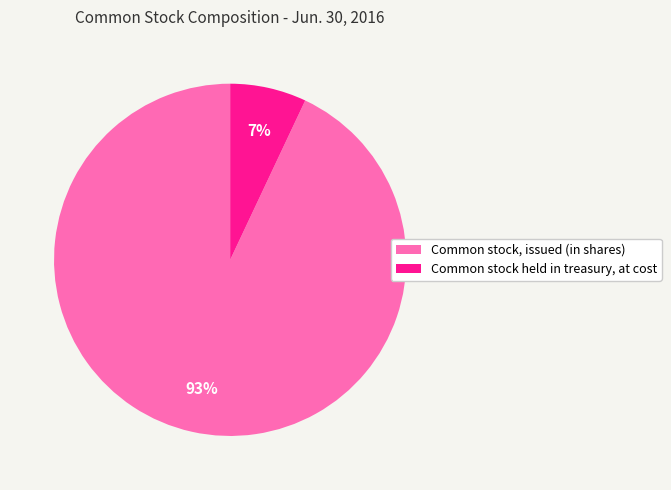

Do Common stock held in treasury, at cost and Common stock, issued (in shares) together represent more than half of the pie?

Yes